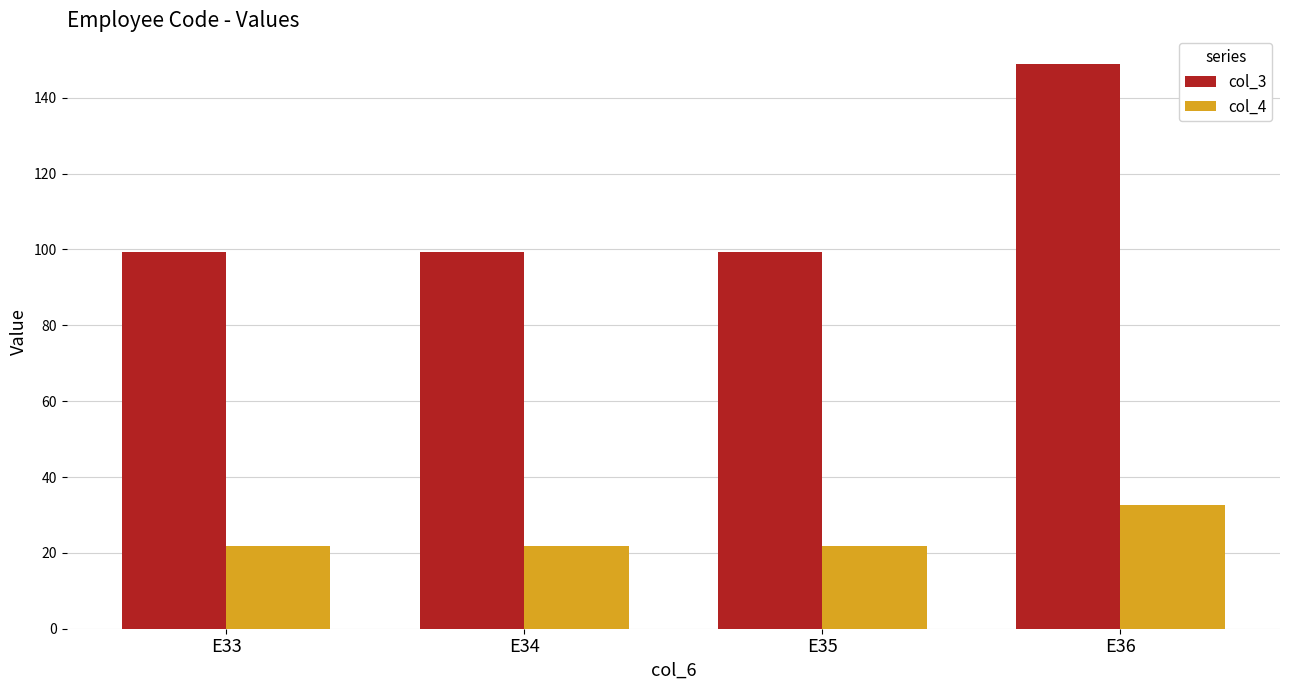

At how many categories does at least one series exceed 75?

4